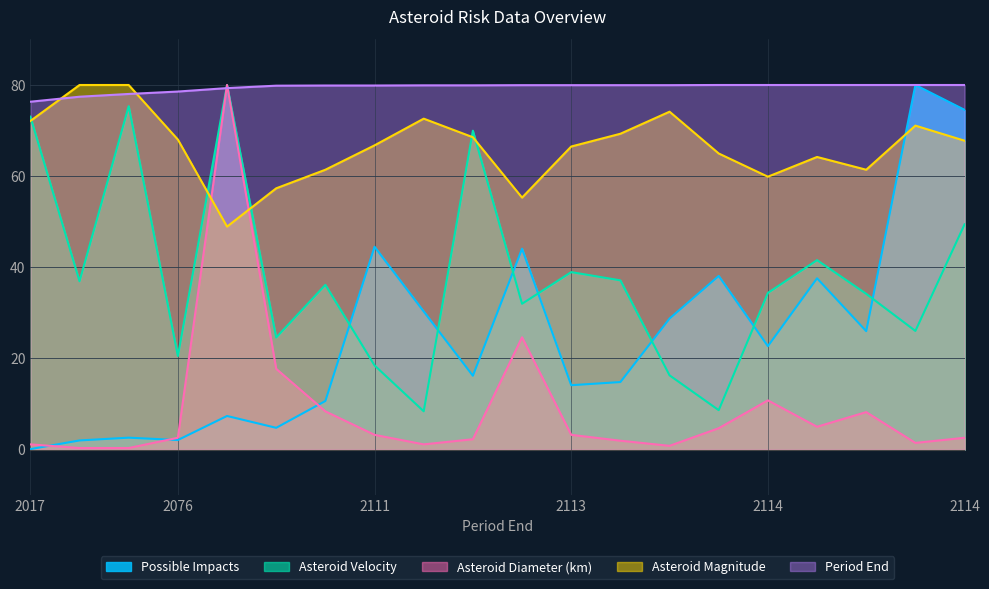

Does the chart have visible grid lines?

Yes